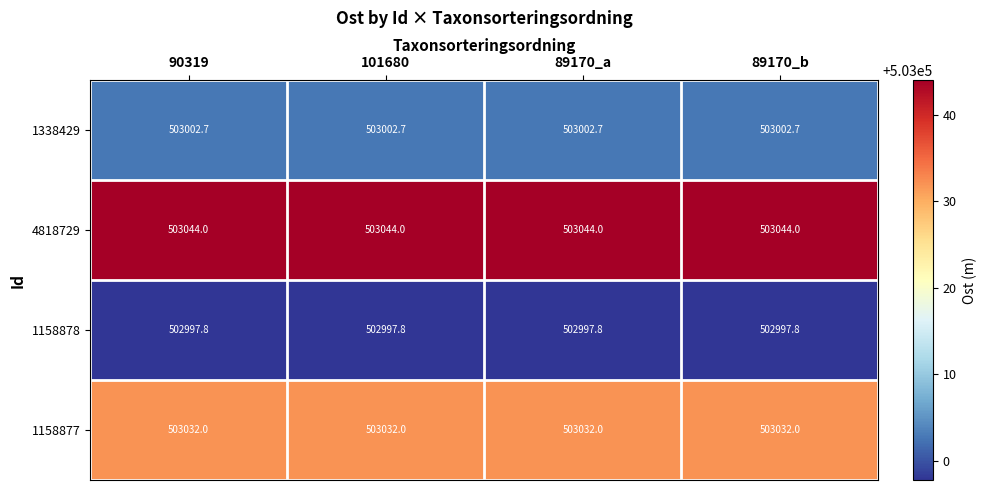

True or false: 1338429 has a value of 503002.7 at 89170_a.

True